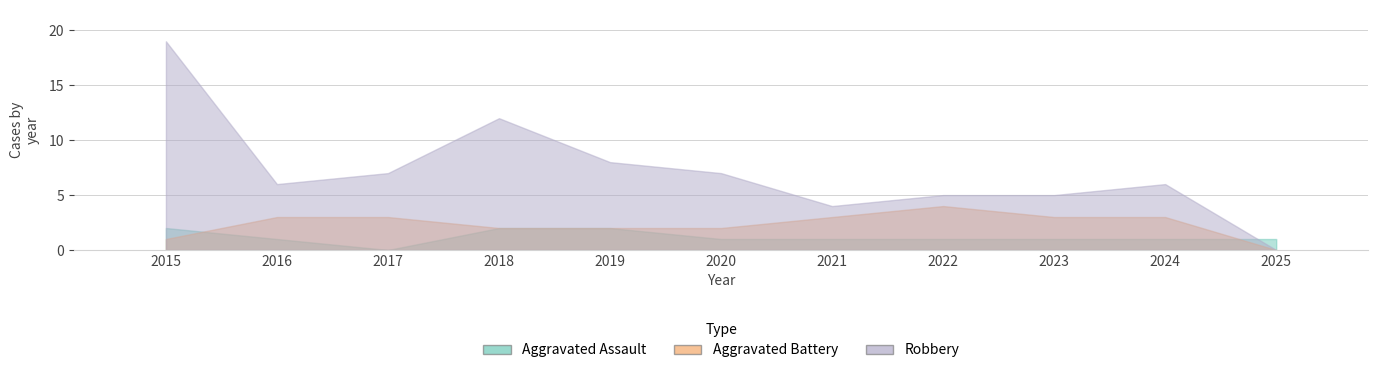

What is the difference between the highest and lowest values at 2025?

1